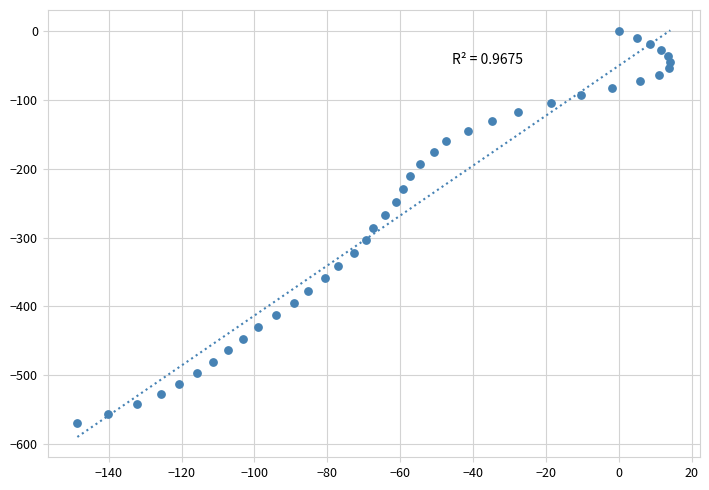

What is the range of Y values (max minus min)?

569.7